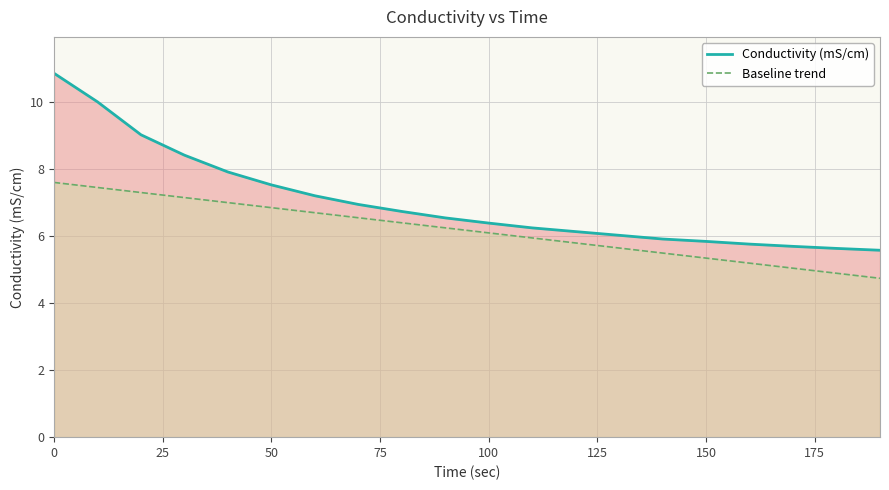

True or false: Baseline trend has a value of 8.8 at 150.

False